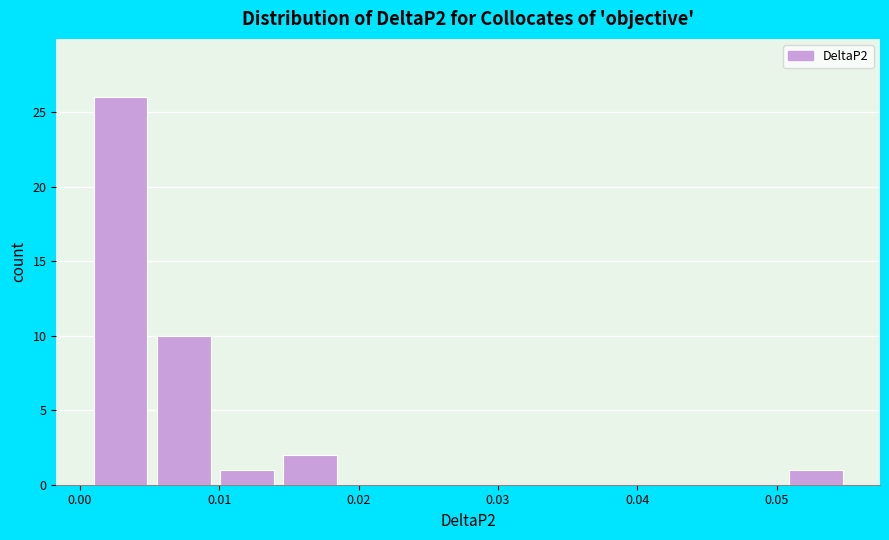

Which range on the x-axis has the tallest bar?

0.001 to 0.006